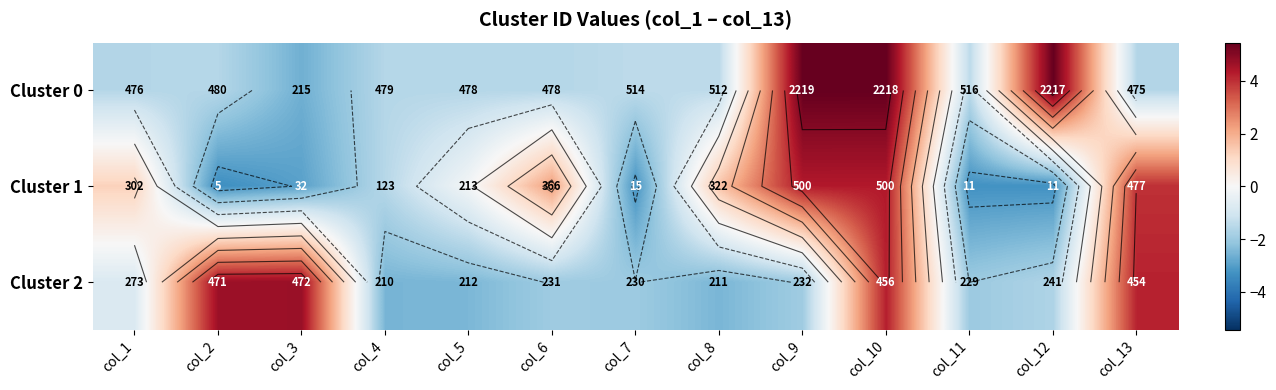

How many data points in Cluster 2 are less than -1?

8